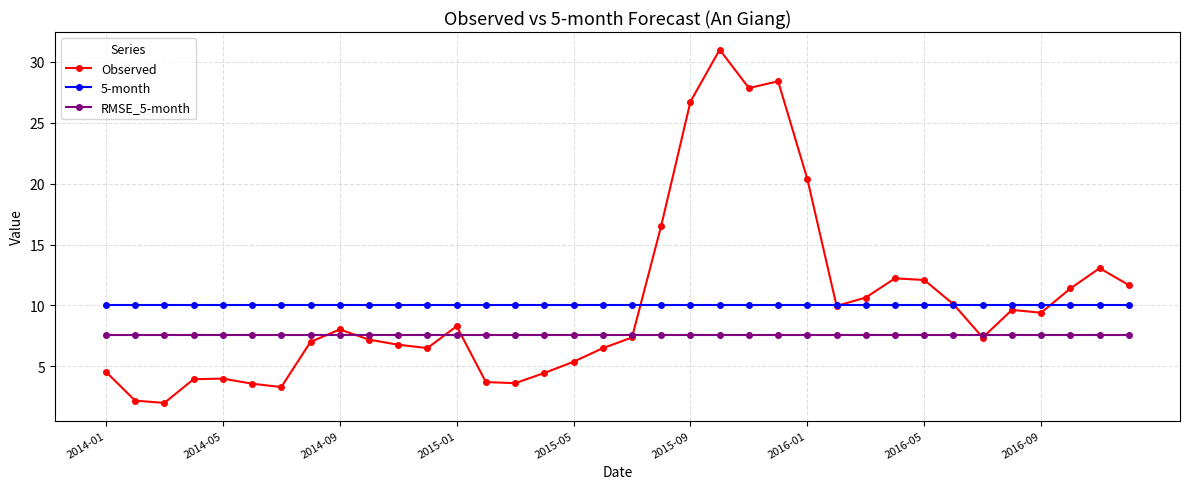

What is the sum of all 5-month values?

362.5